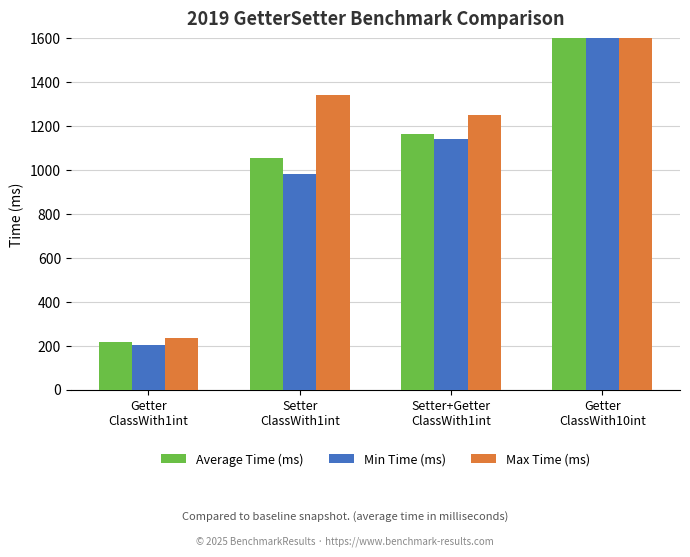

Which label corresponds to the largest value in the chart?

Getter
ClassWith10int